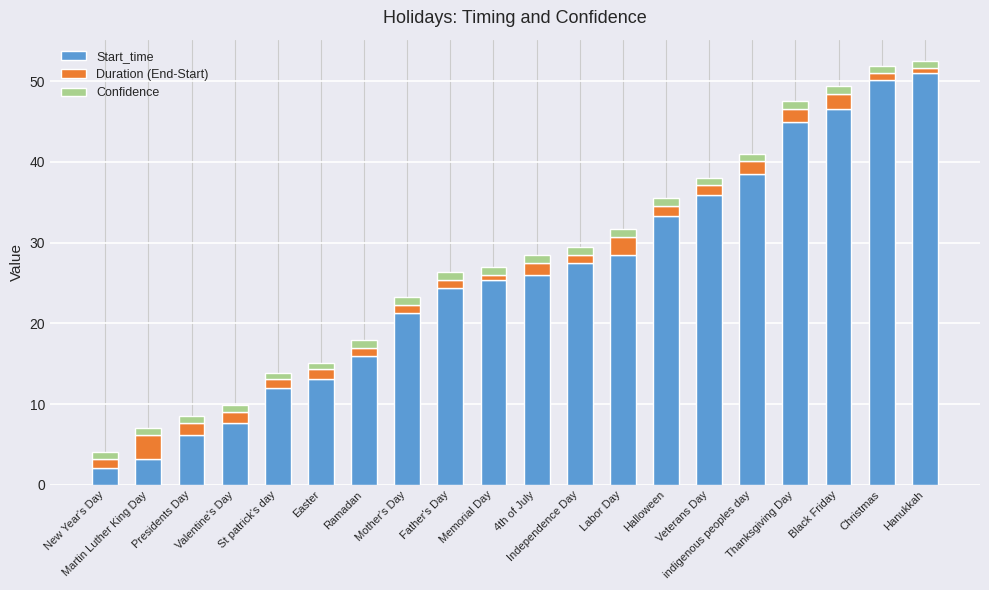

What is the minimum value for Start_time?

2.1